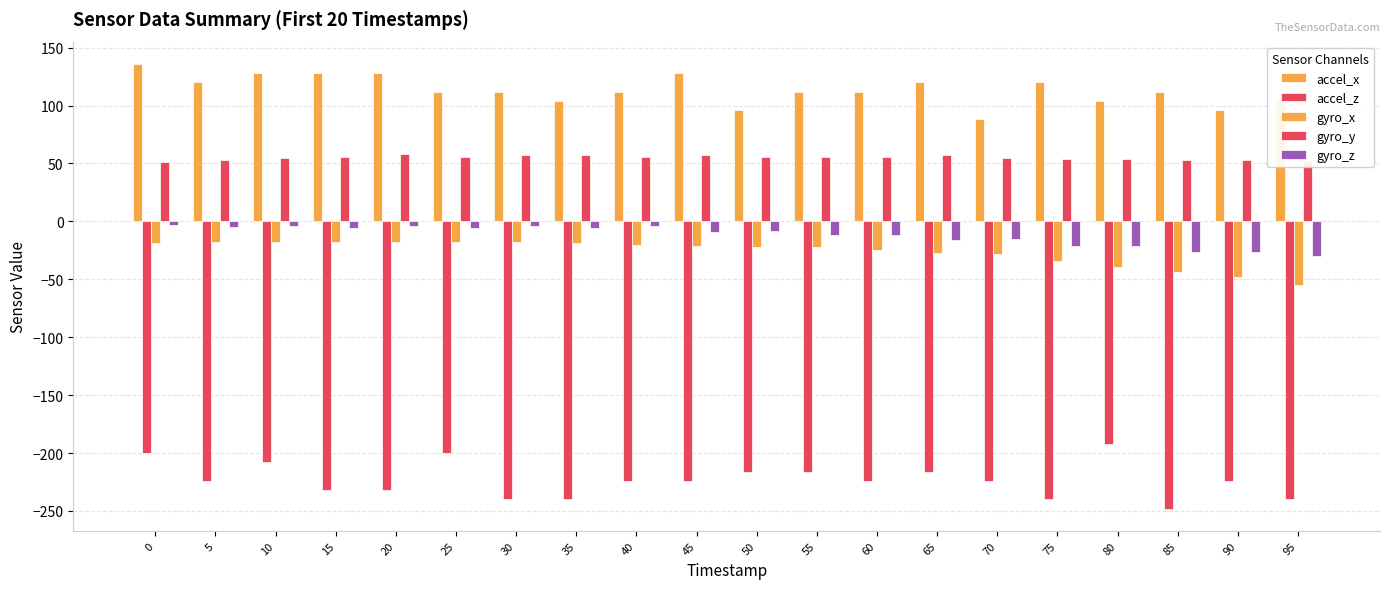

What is the average value of the gyro_z series?

-12